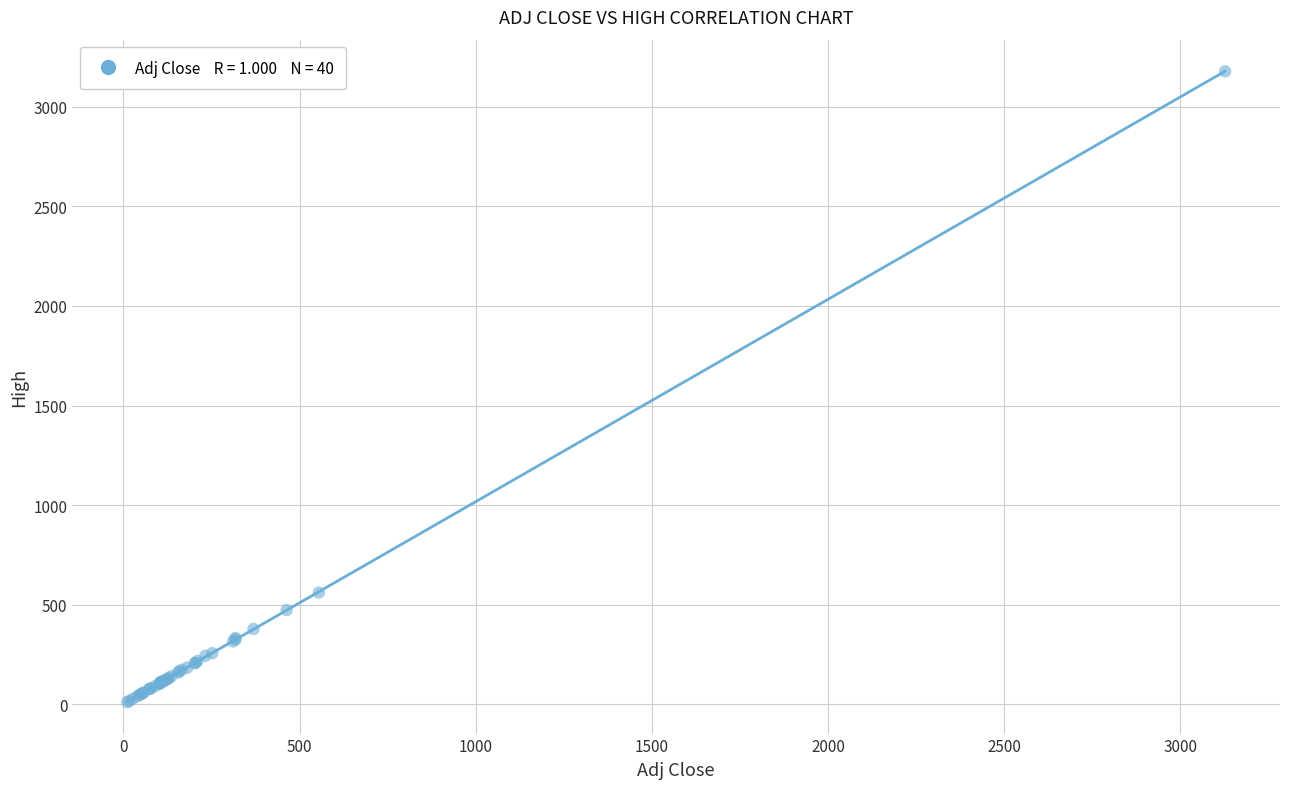

What Y value in the scatter plot is closest to 1594?

561.1